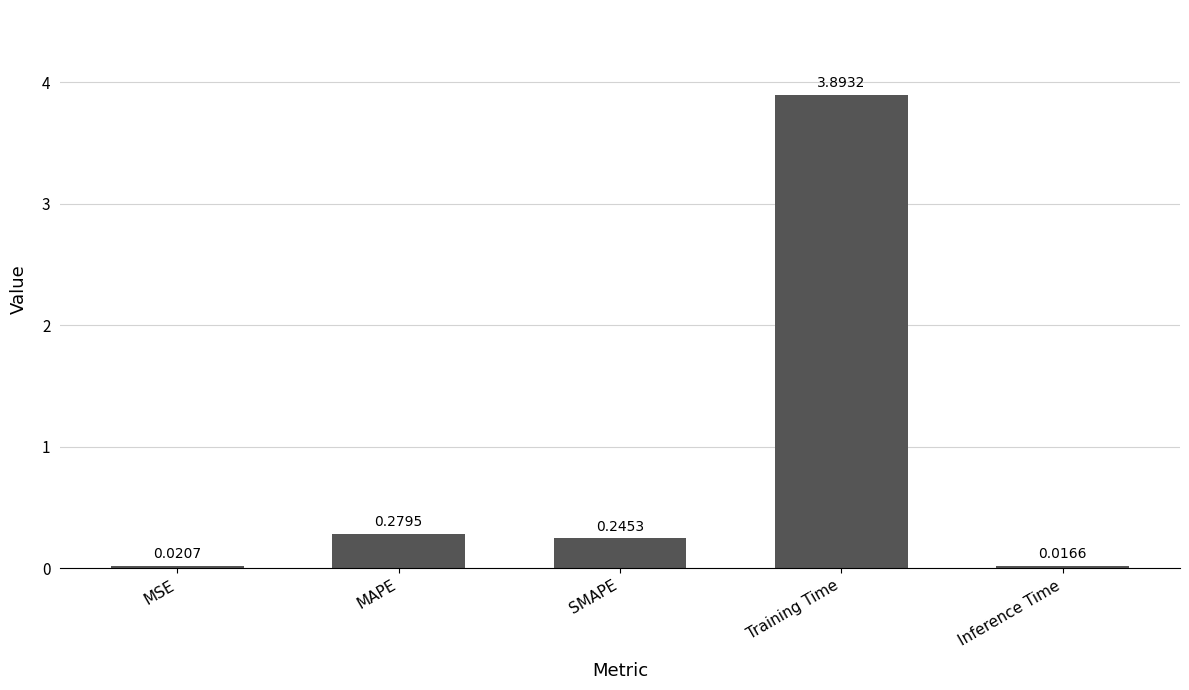

How many bars are there in total?

5